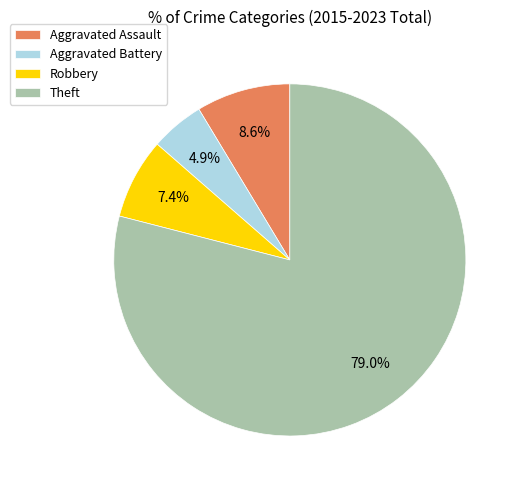

Which category has the biggest portion of the pie?

Theft